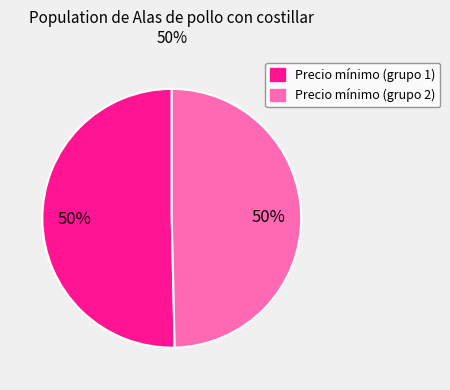

To the nearest percent, what is the average slice percentage?

50%